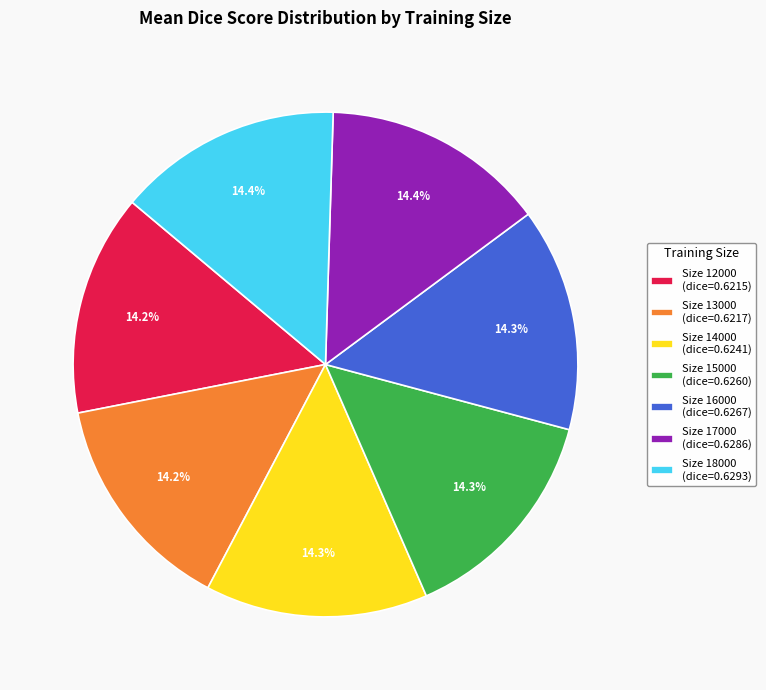

Is there a majority slice in this chart?

No